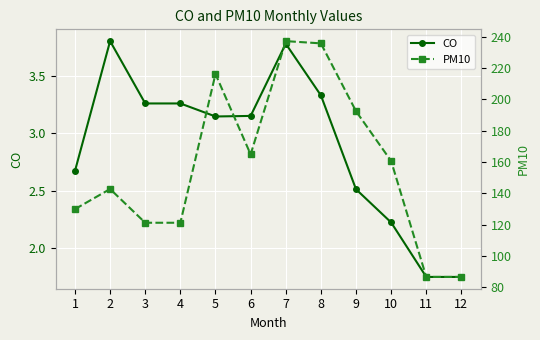

What is the sum of the PM10 values at 11 and 12?

173.5